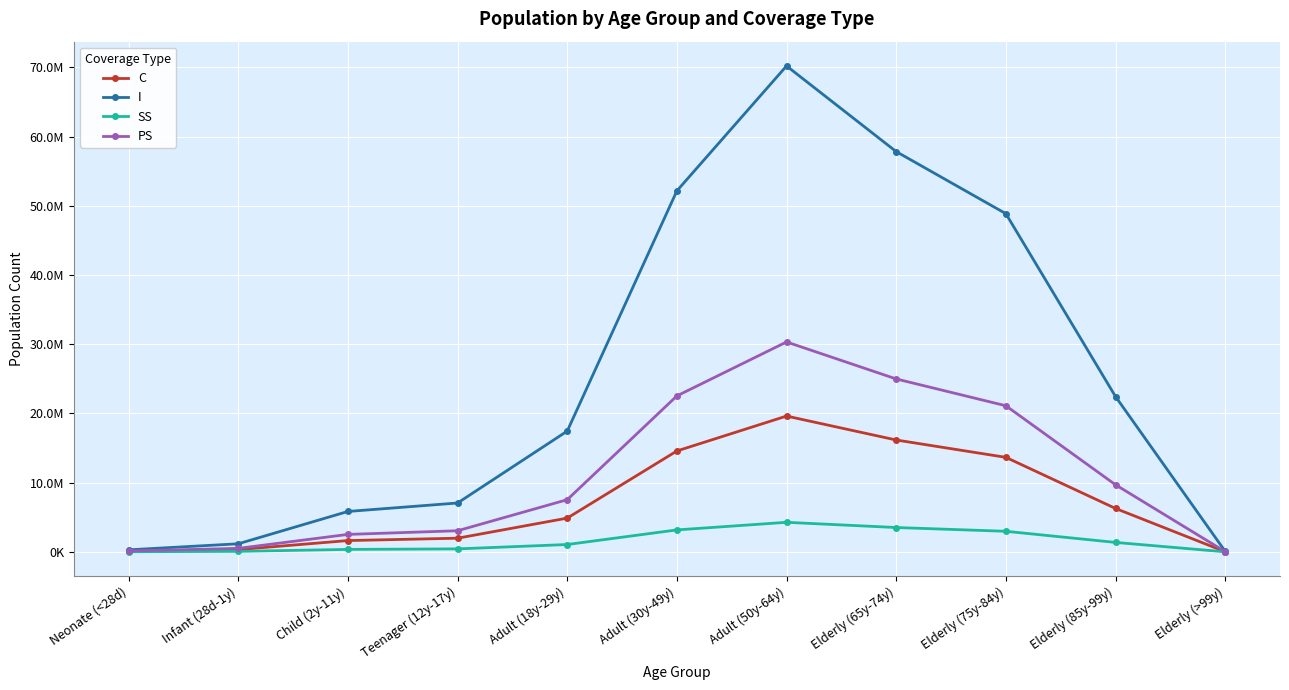

True or false: I and C intersect in this chart.

False